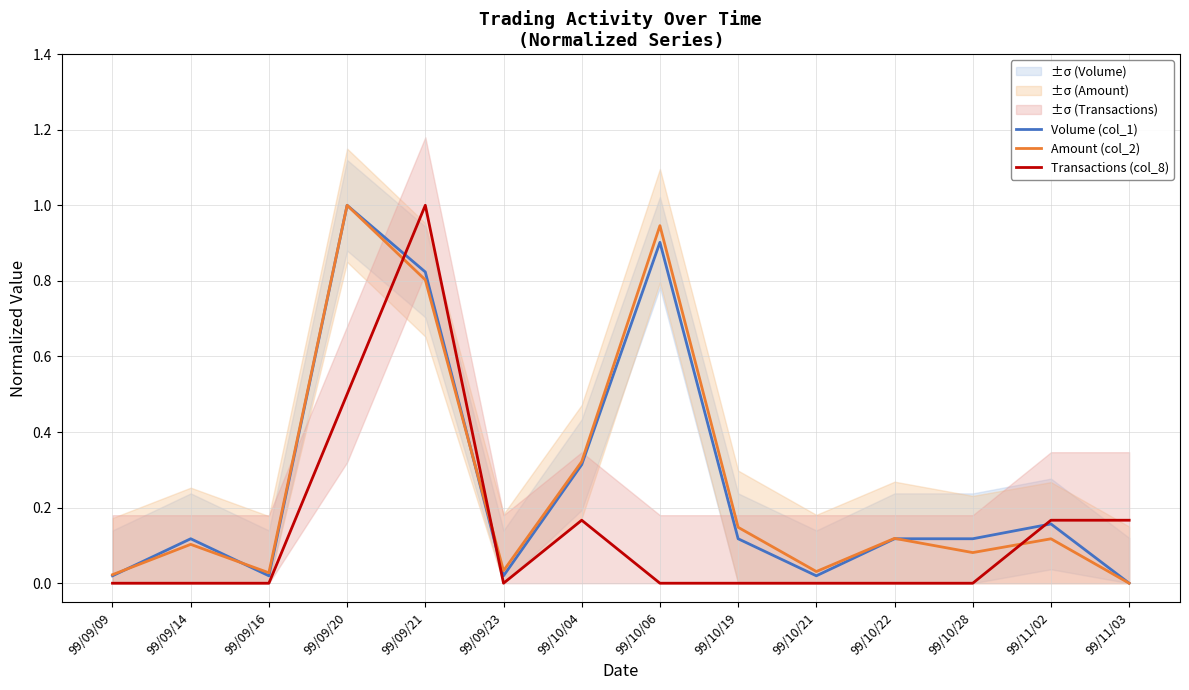

At which label is Amount (col_2) closest to 0?

99/11/03